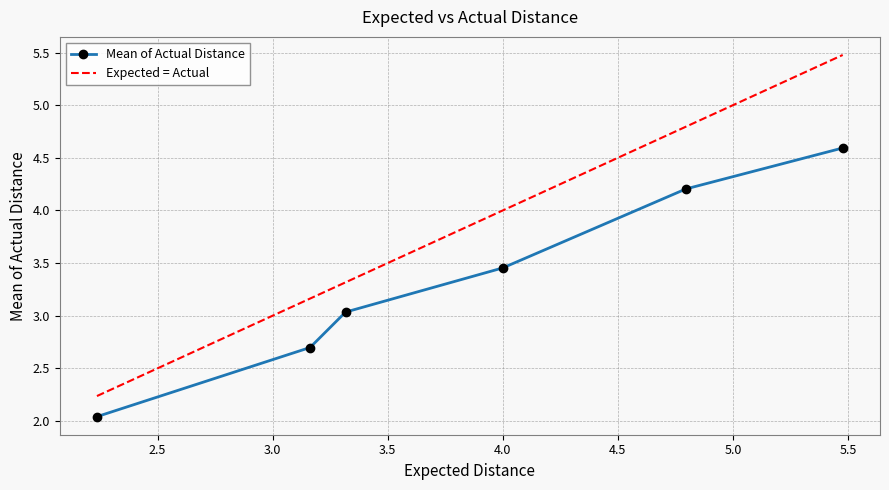

What is the average value?

3.3